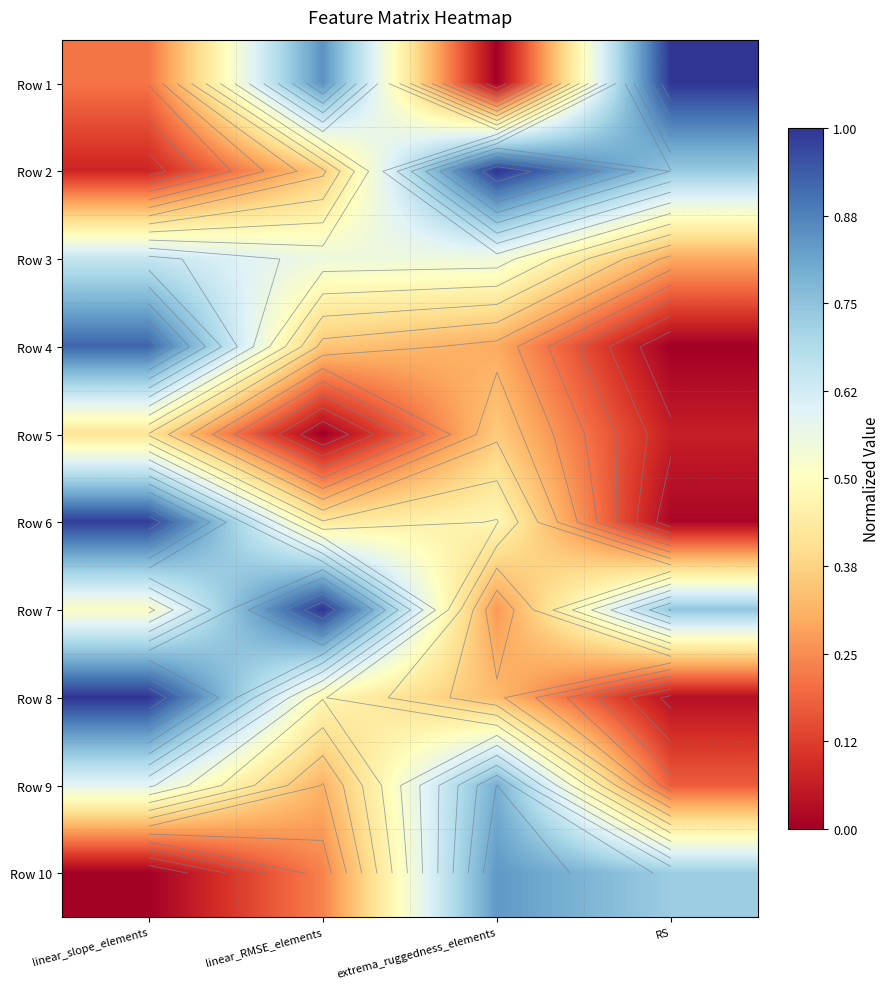

Which label corresponds to the smallest value in the chart?

extrema_ruggedness_elements